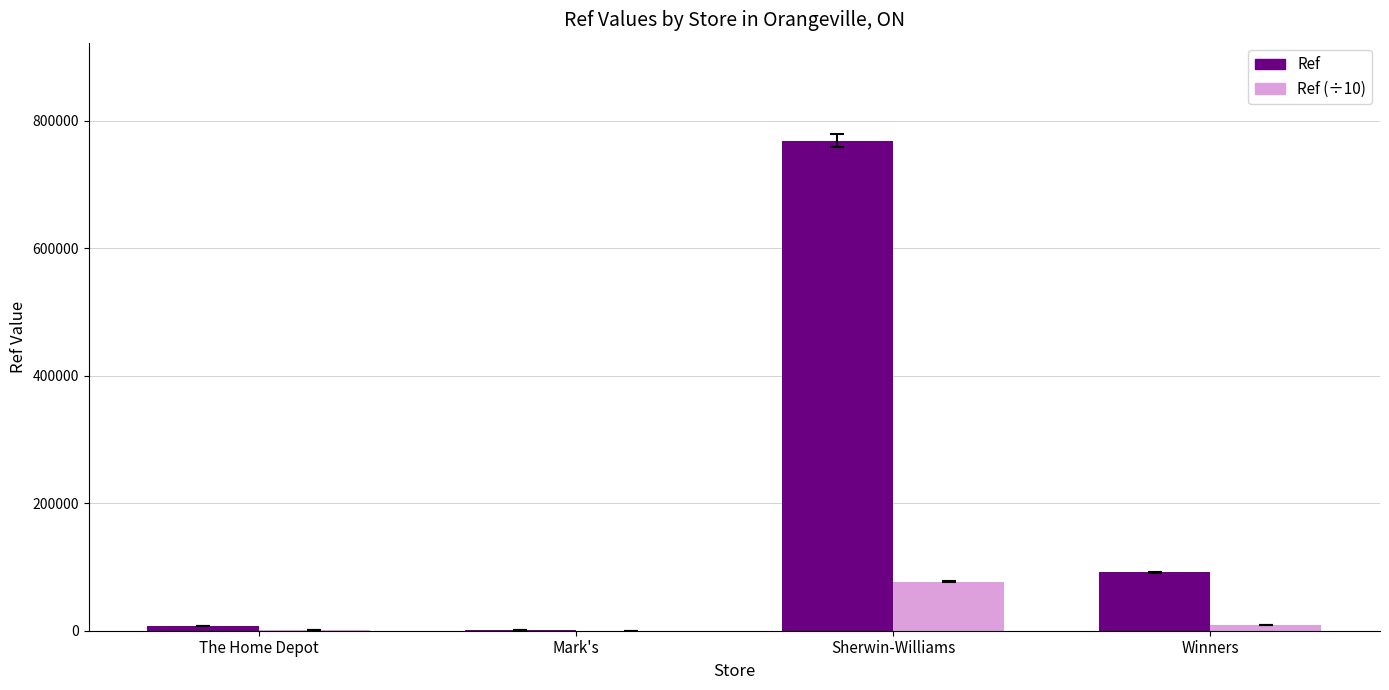

How many values in the Ref (÷10) series exceed 9135?

2